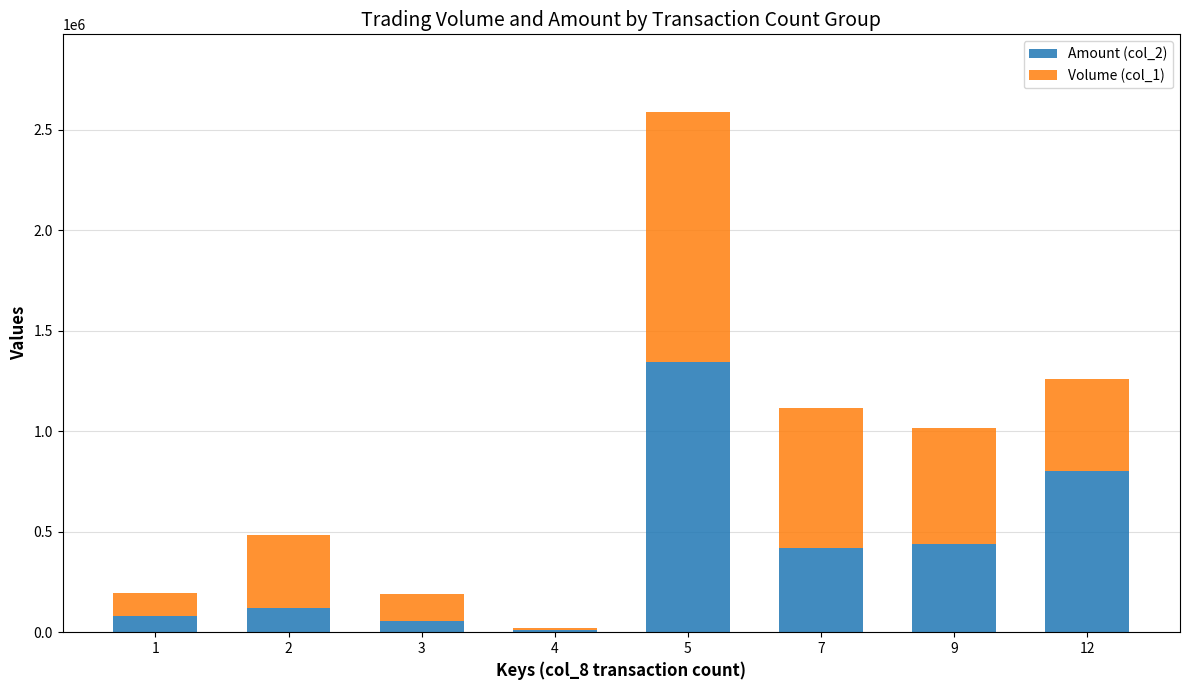

What is the sum of all Amount (col_2) values?

3278750